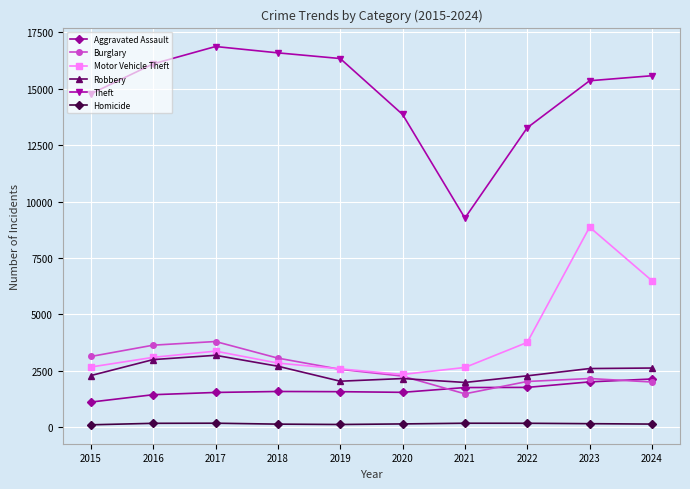

What is the sum of all Aggravated Assault values?

16461